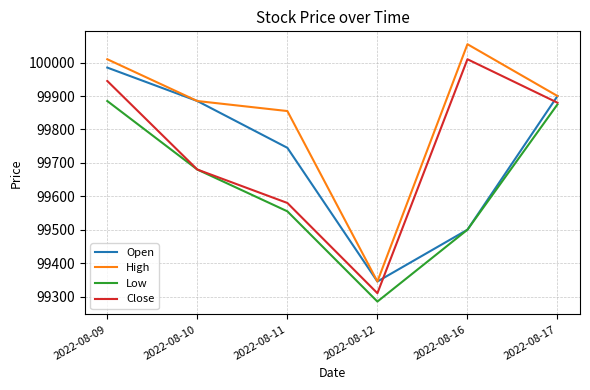

Where is Low nearest to the value 99585?

2022-08-11